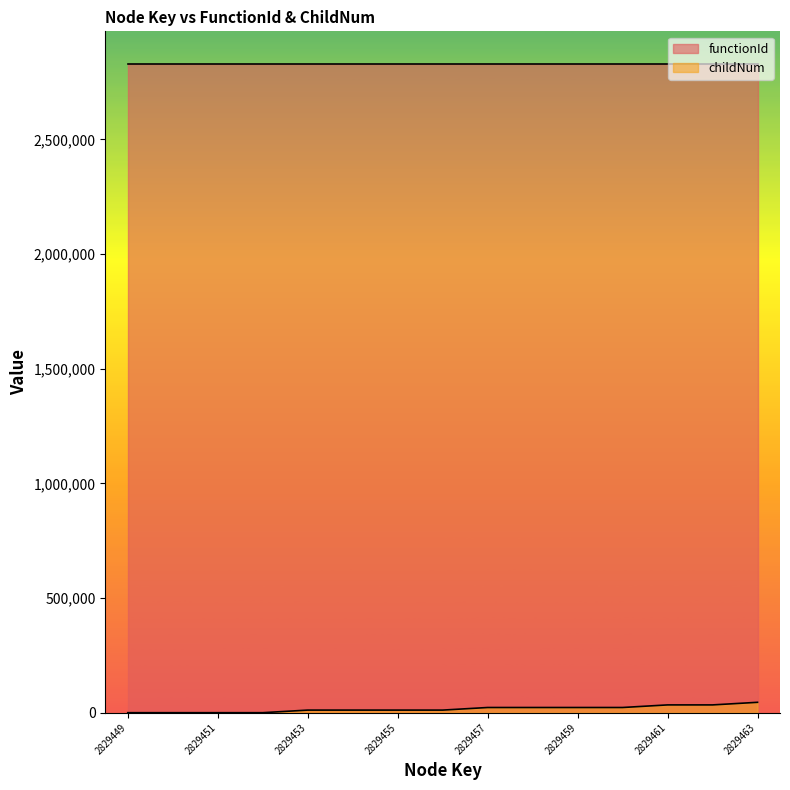

True or false: the data shows 11317.8 at 2829455.

True